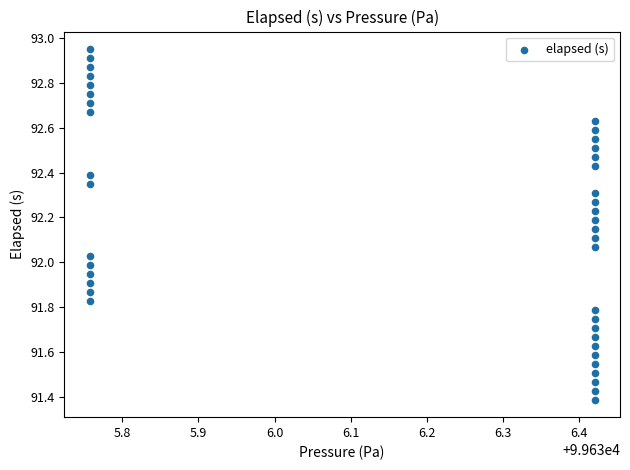

What is the range of X values (max minus min)?

0.7